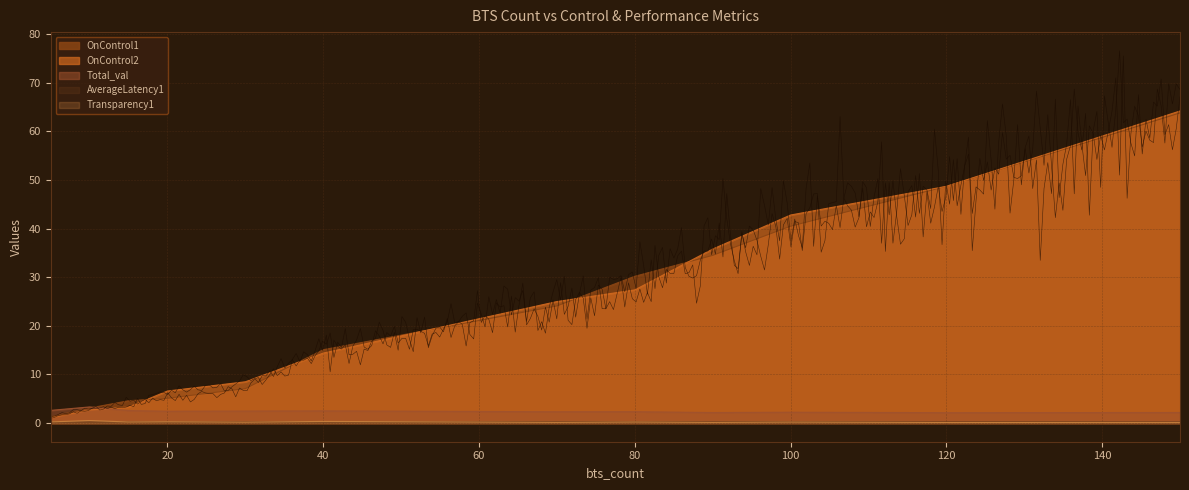

Rank the categories by Total_val value from highest to lowest.

10, 5, 15, 40, 30, 20, 80, 70, 100, 150, 90, 120